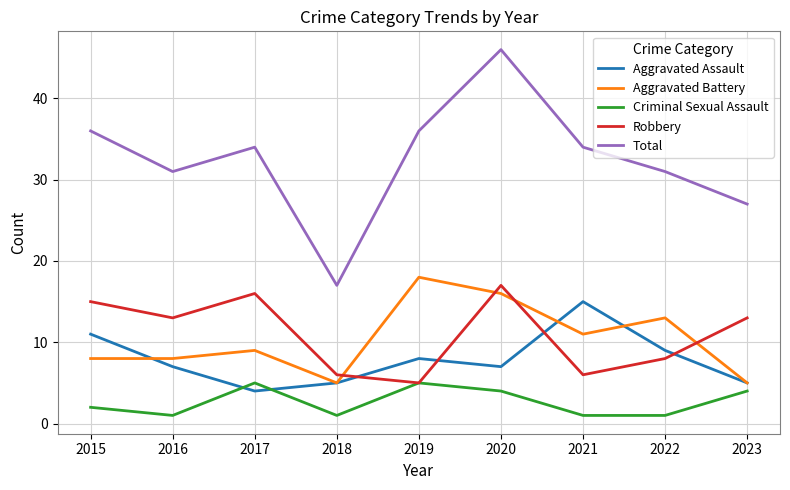

Rank the series by their maximum value, from highest to lowest.

Total, Aggravated Battery, Robbery, Aggravated Assault, Criminal Sexual Assault